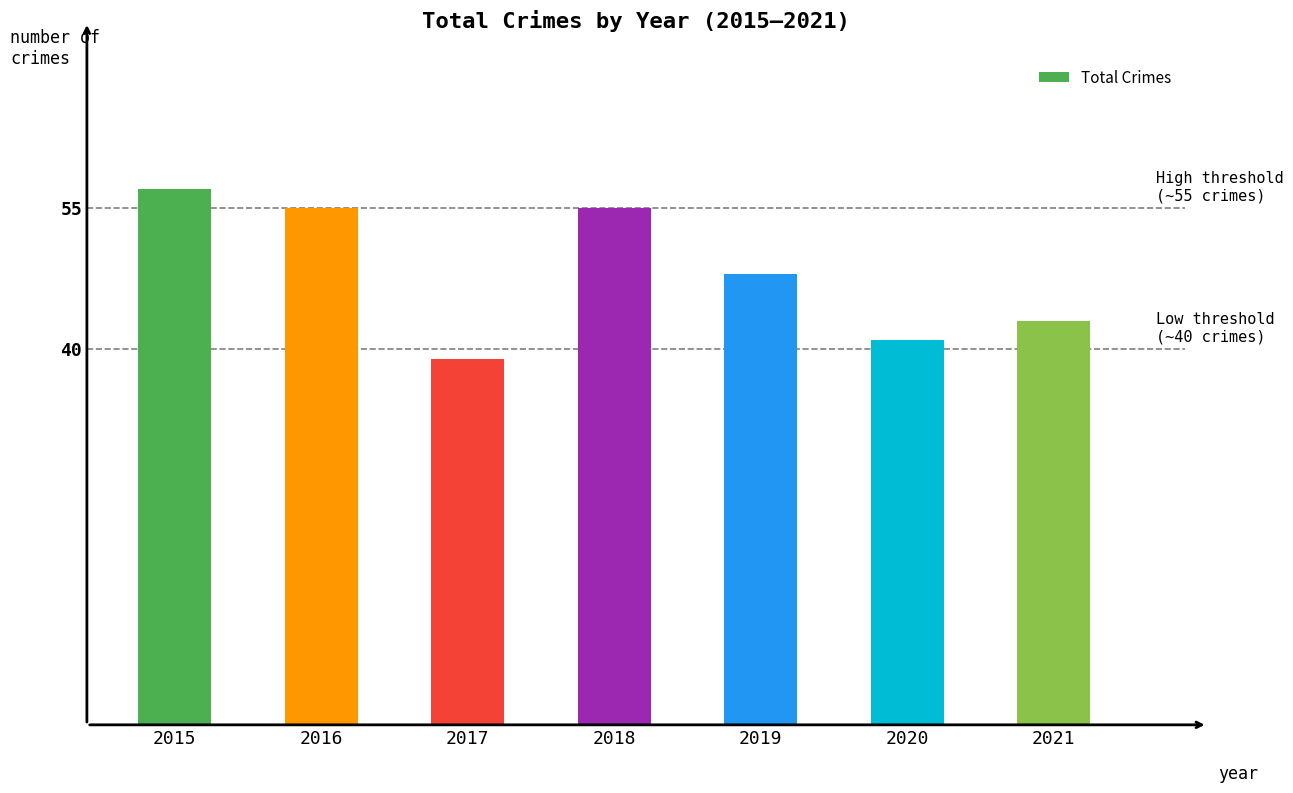

Which has a higher value, 2017 or 2015?

2015